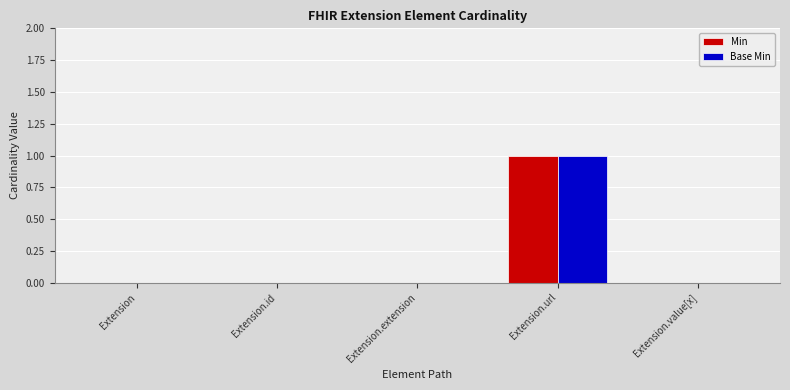

The value of Min at Extension.extension is 0. True or false?

True